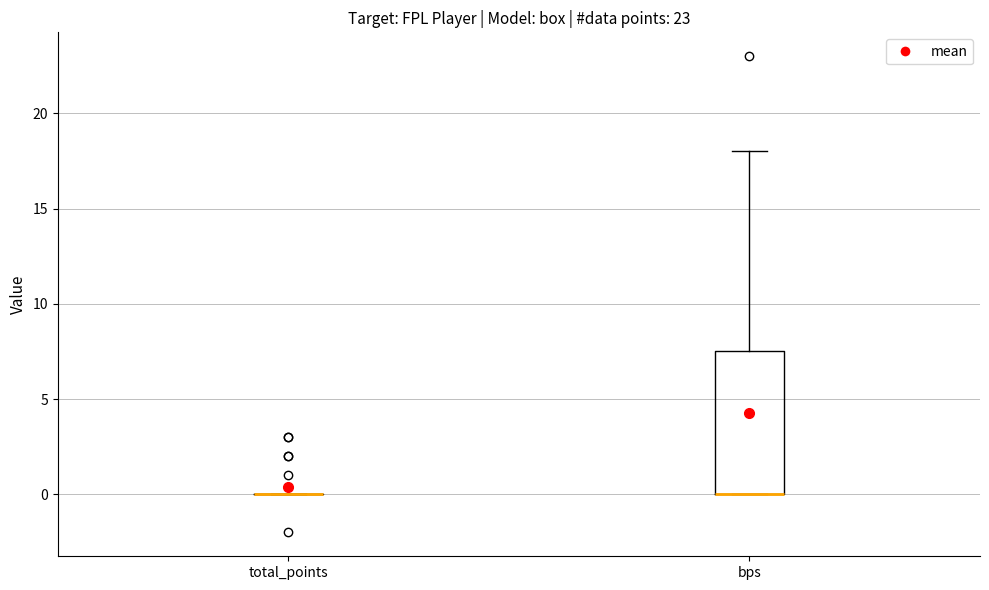

Comparing the boxes themselves (not the whiskers), which one is the tallest?

bps